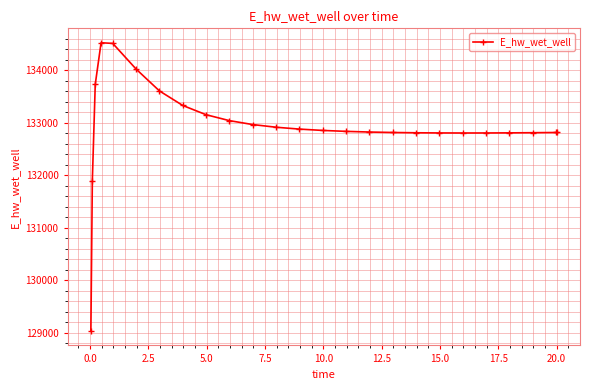

What is the difference between the maximum and second lowest values?

2625.8